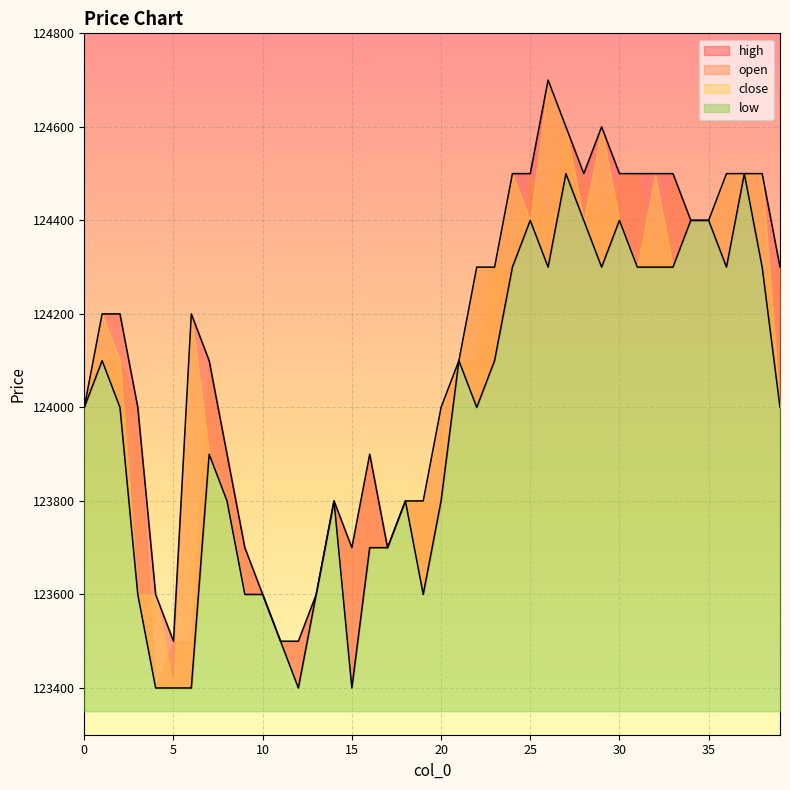

Which category has the highest value across all series?

26